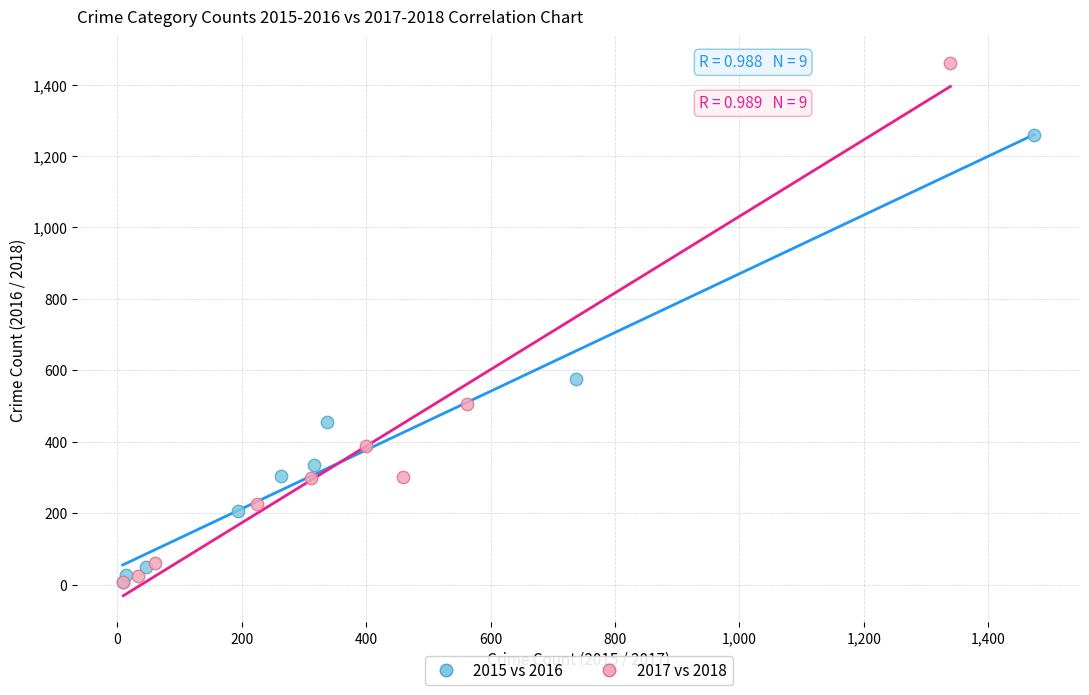

Which series reaches the maximum Y coordinate?

2017 vs 2018